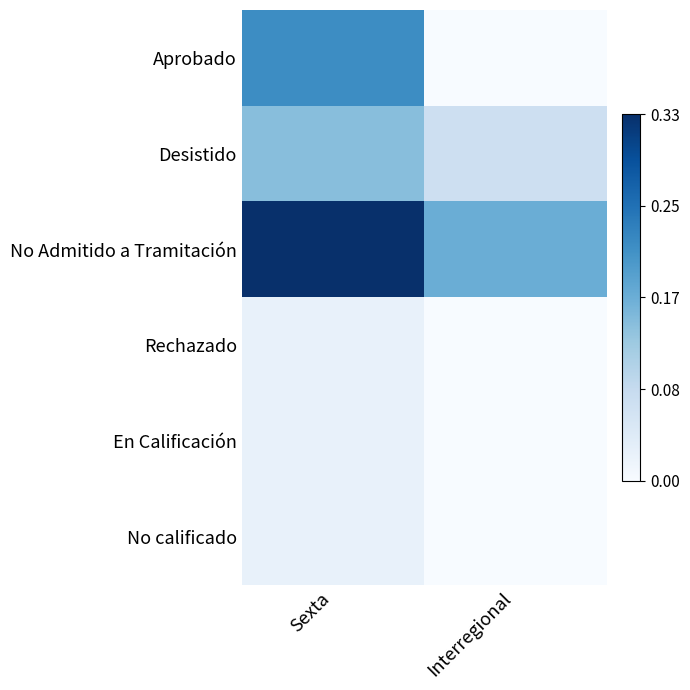

Reading right to left, list all the values displayed in this chart.

Aprobado: Interregional=0.0	Sexta=0.2
Desistido: Interregional=0.1	Sexta=0.1
No Admitido a Tramitación: Interregional=0.2	Sexta=0.3
Rechazado: Interregional=0.0	Sexta=0.0
En Calificación: Interregional=0.0	Sexta=0.0
No calificado: Interregional=0.0	Sexta=0.0